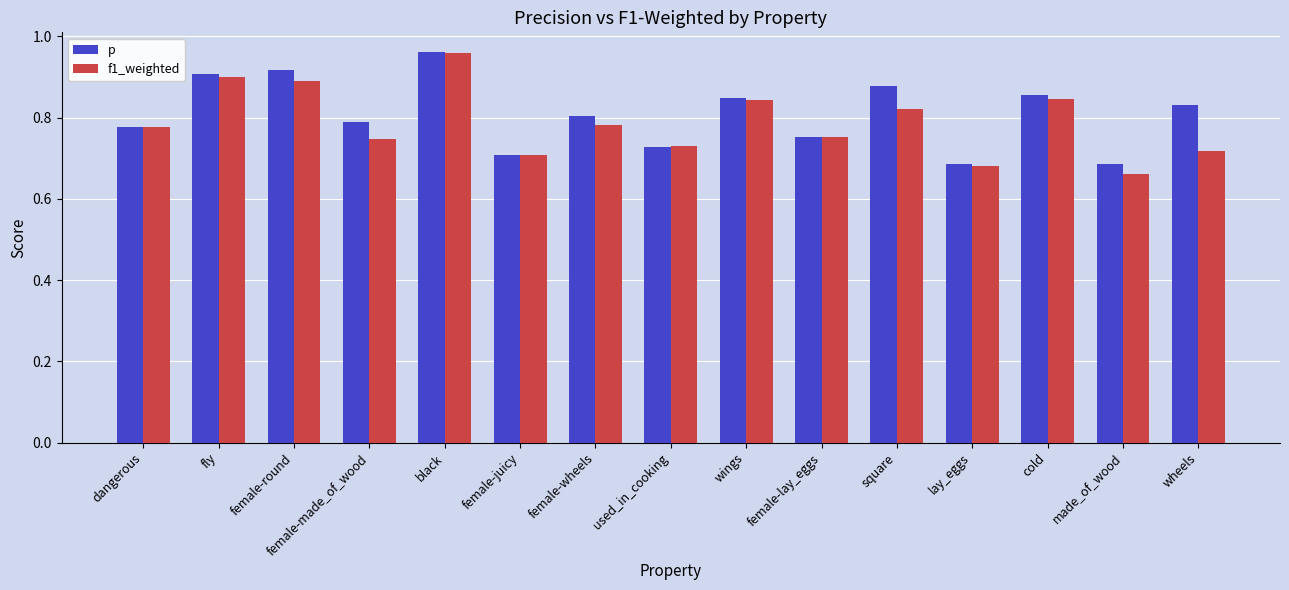

Which label corresponds to the largest value in the chart?

black